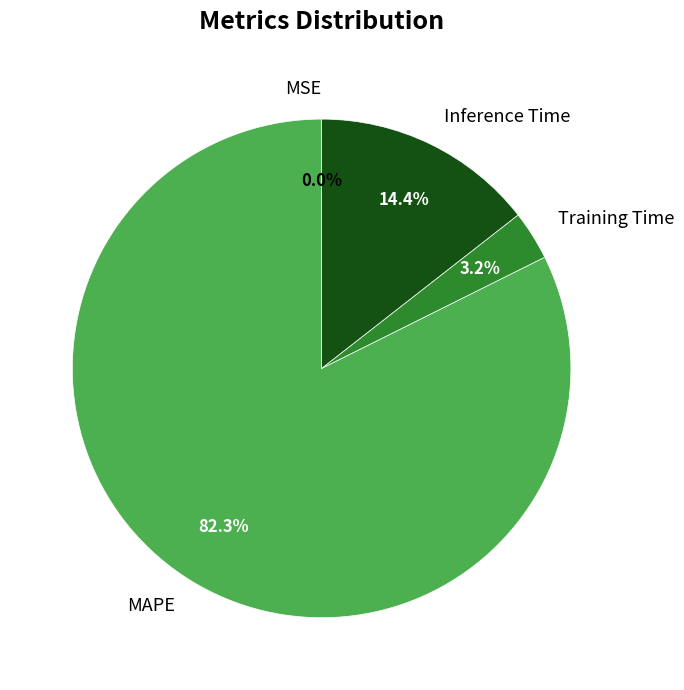

How much of the chart is everything except Training Time?

96.8%